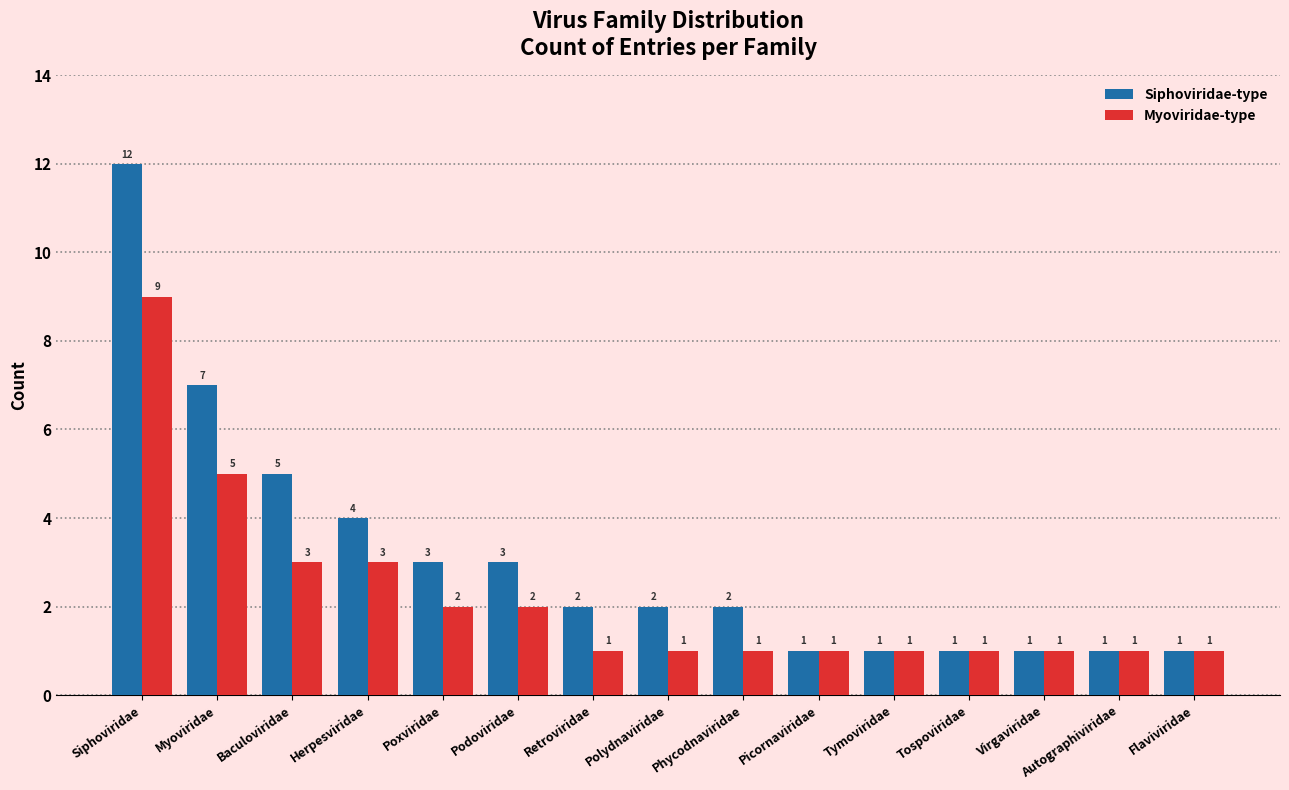

Reading left to right, extract all data points from this chart.

Siphoviridae-type: Siphoviridae=12	Myoviridae=7	Baculoviridae=5	Herpesviridae=4	Poxviridae=3	Podoviridae=3	Retroviridae=2	Polydnaviridae=2	Phycodnaviridae=2	Picornaviridae=1	Tymoviridae=1	Tospoviridae=1	Virgaviridae=1	Autographiviridae=1	Flaviviridae=1
Myoviridae-type: Siphoviridae=9	Myoviridae=5	Baculoviridae=3	Herpesviridae=3	Poxviridae=2	Podoviridae=2	Retroviridae=1	Polydnaviridae=1	Phycodnaviridae=1	Picornaviridae=1	Tymoviridae=1	Tospoviridae=1	Virgaviridae=1	Autographiviridae=1	Flaviviridae=1